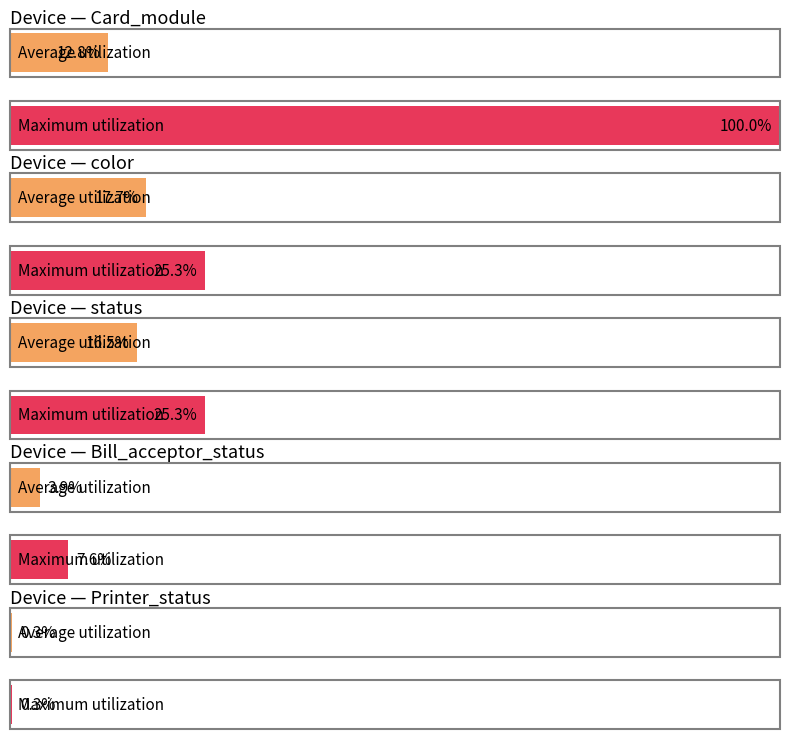

List the labels in order of value, smallest first.

Printer_status, Bill_acceptor_status, color, status, Card_module